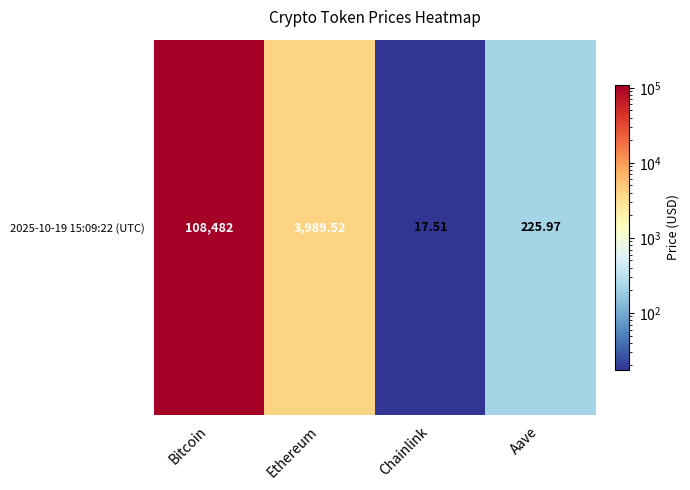

What is the greatest value displayed?

108482.0